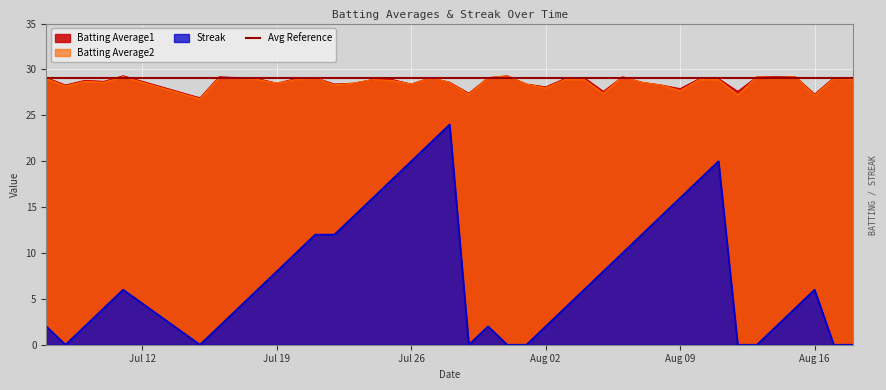

True or false: Streak and Batting Average2 cross at least once.

False